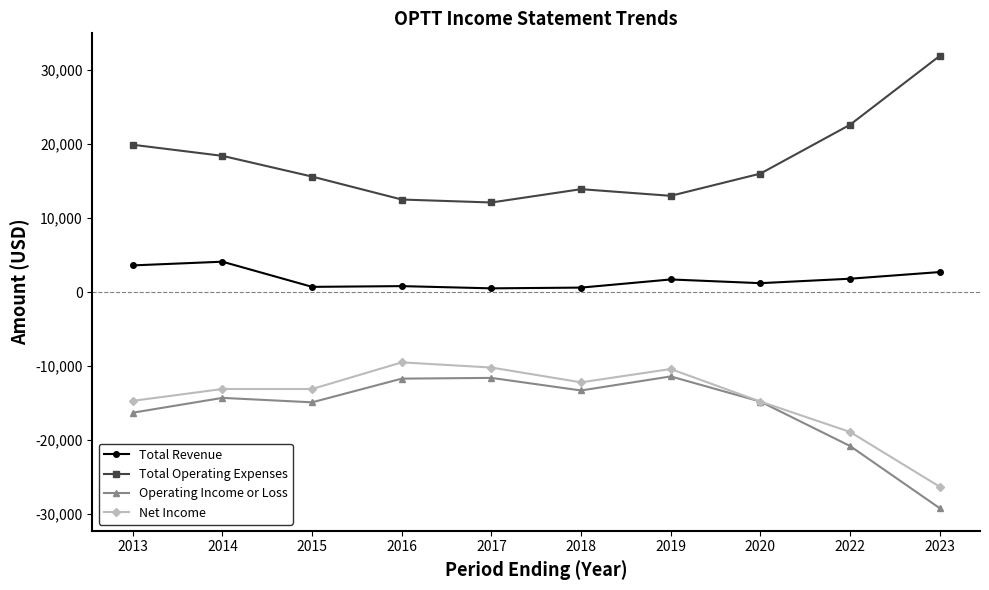

Is the value of Total Operating Expenses at 2018 greater than the value of Operating Income or Loss at 2016?

Yes